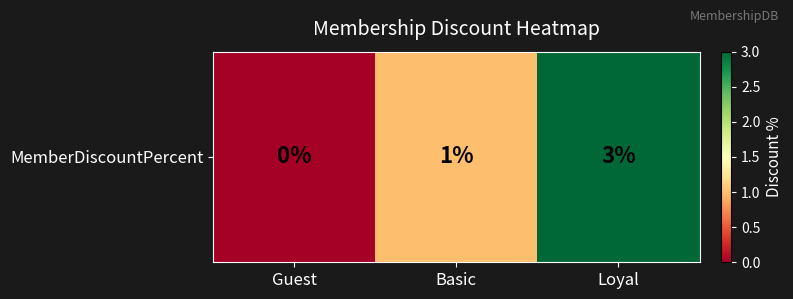

Is it true that the value at Loyal is 5?

False